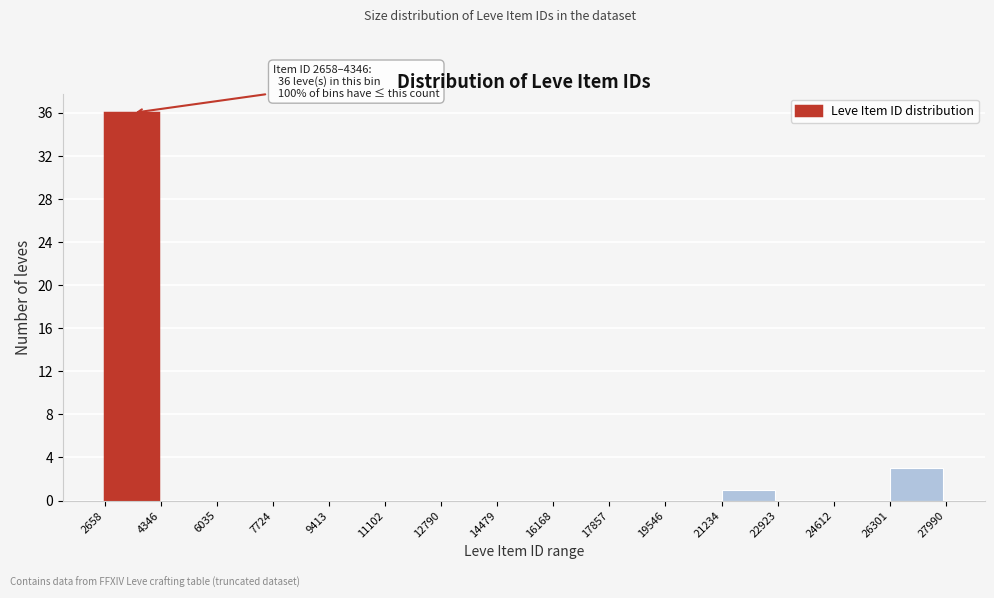

Which range on the x-axis has the tallest bar?

2658 to 4346